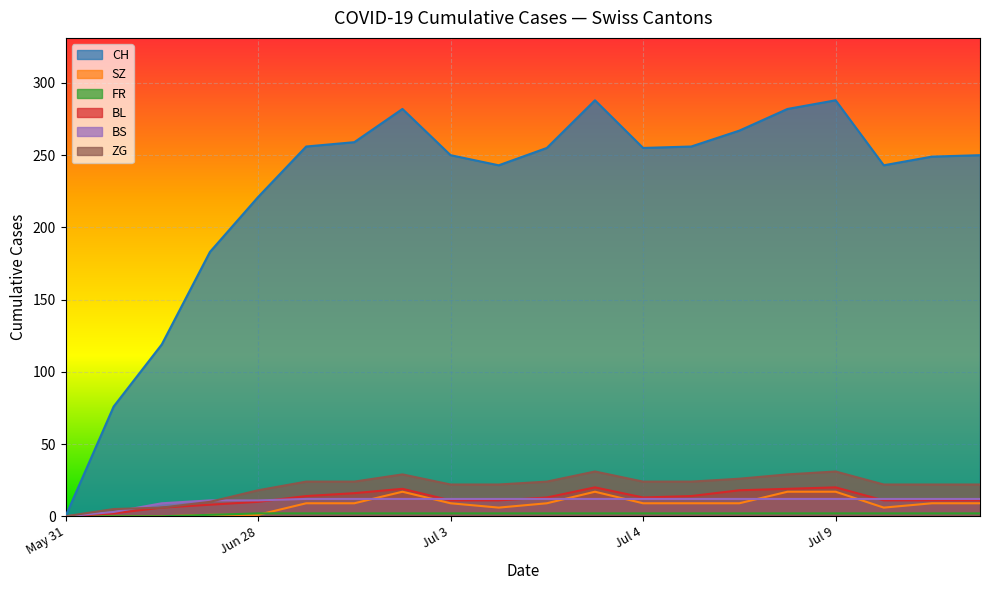

Which series has the largest total across all categories?

CH